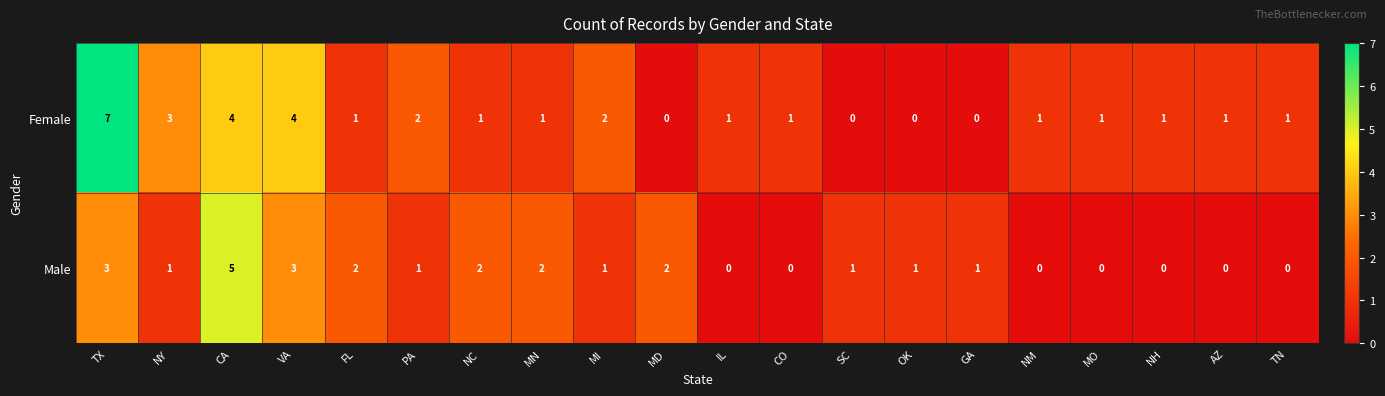

The value of Male at OK is 0. True or false?

False